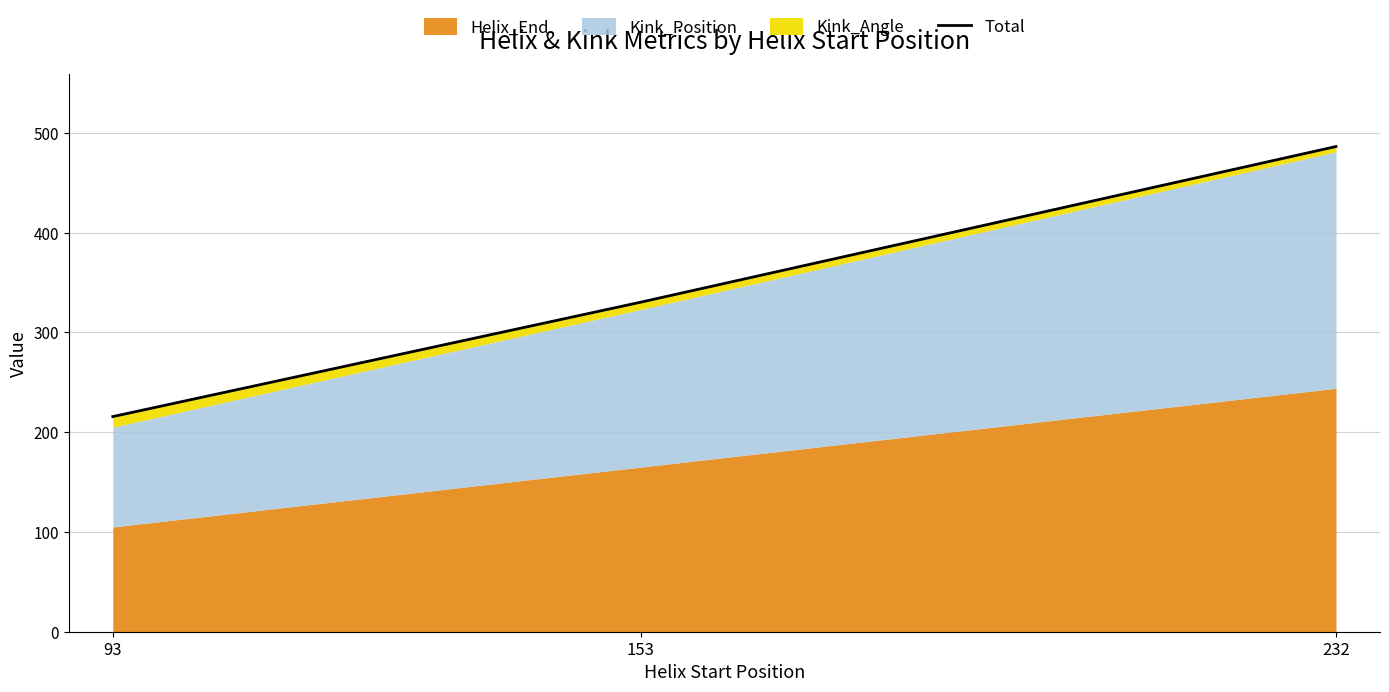

List the labels in order of value, smallest first.

93, 153, 232